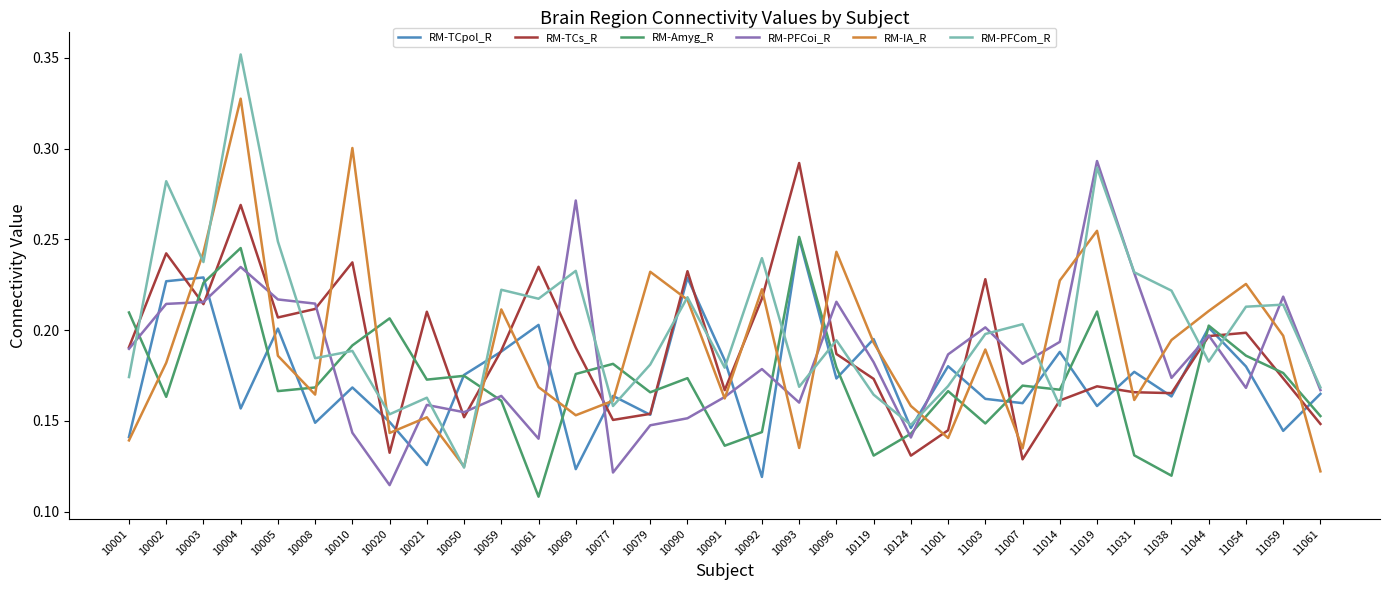

What is the total value across all series at 10005?

1.2